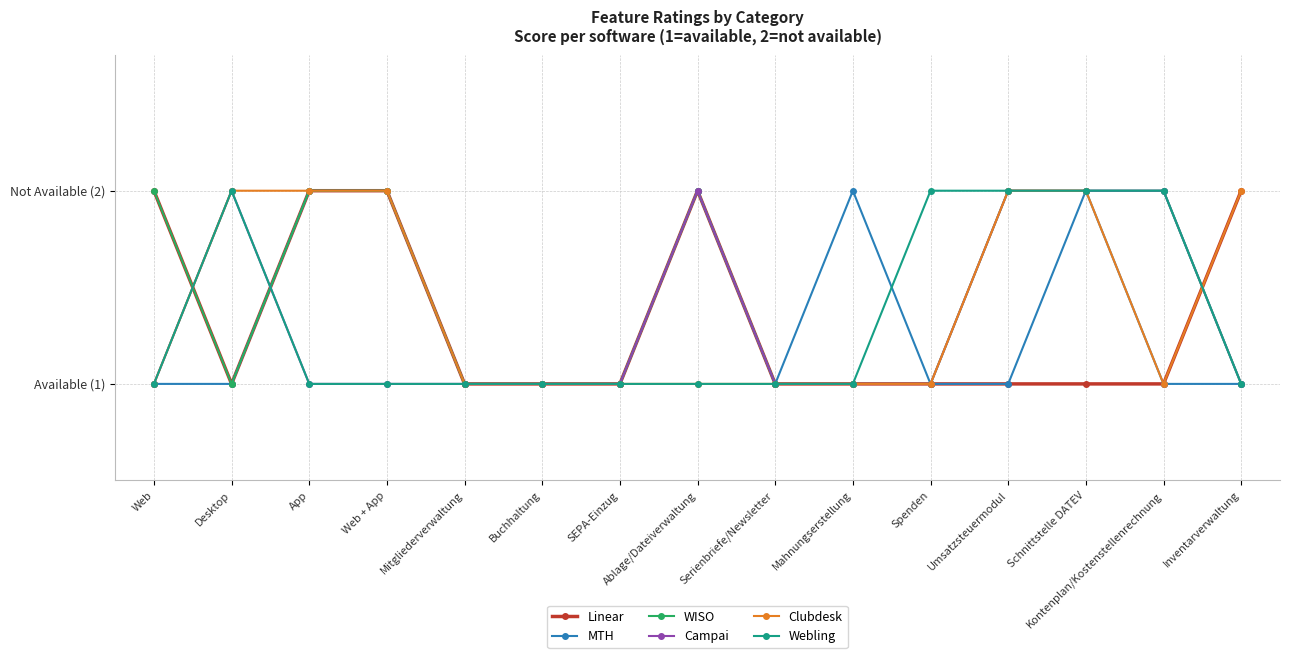

What value does the Linear series have at App?

2